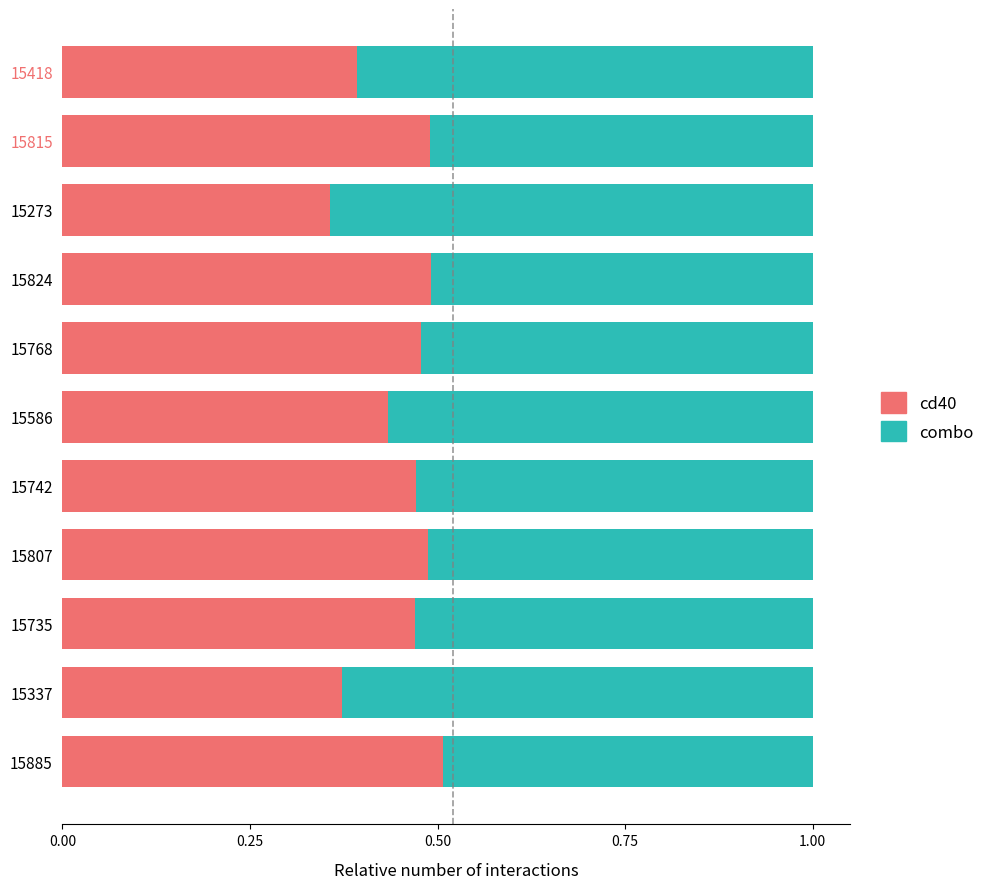

True or false: cd40 has a value of 0.2 at 15735.

False